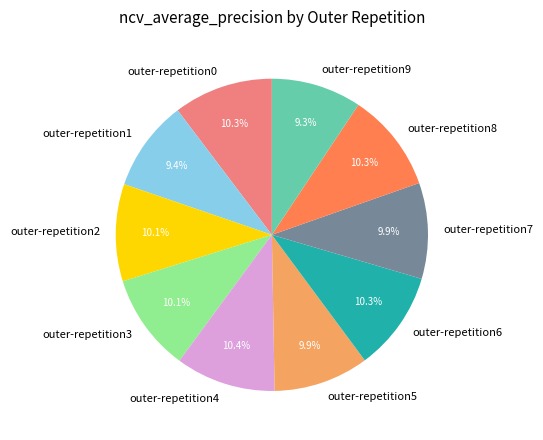

To the nearest percent, what is the combined percentage of outer-repetition6 and outer-repetition9?

20%